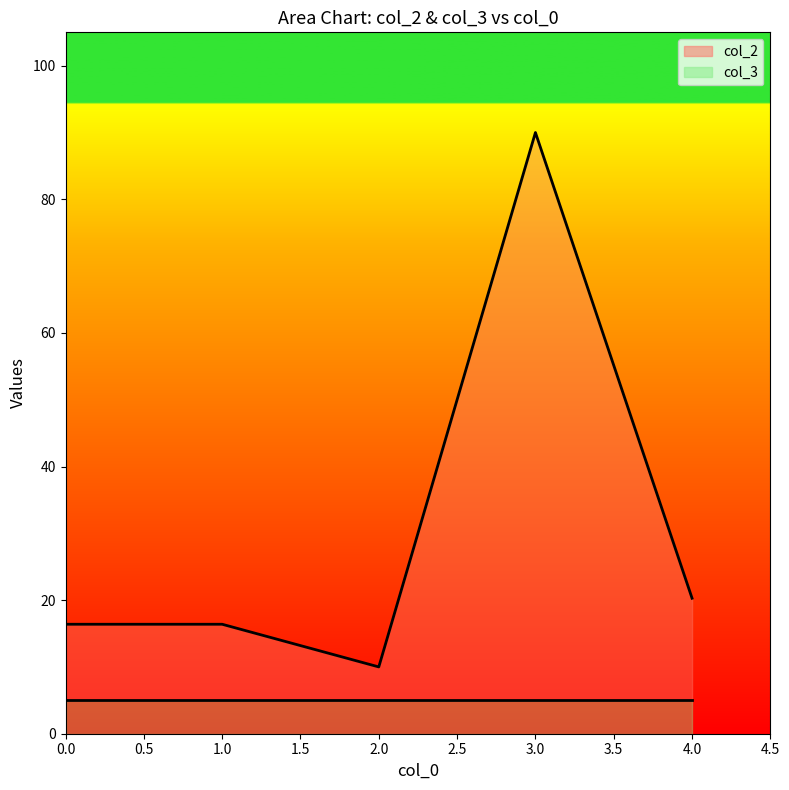

Reading right to left, extract all data points from this chart.

20.3	90.0	10.0	16.4	16.4